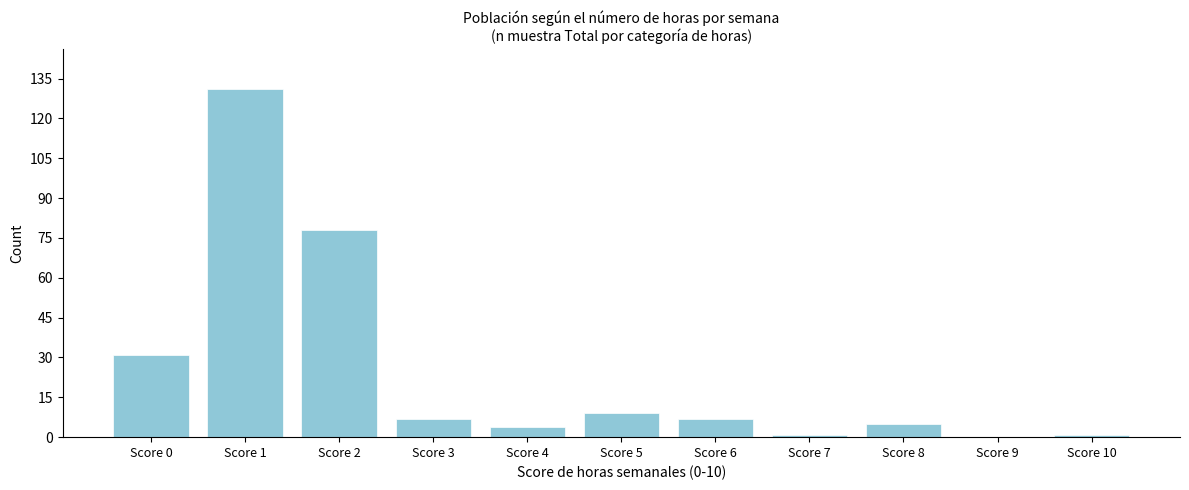

Reading left to right, list all the values displayed in this chart.

Score 0=31	Score 1=131	Score 2=78	Score 3=7	Score 4=4	Score 5=9	Score 6=7	Score 7=1	Score 8=5	Score 9=0	Score 10=1